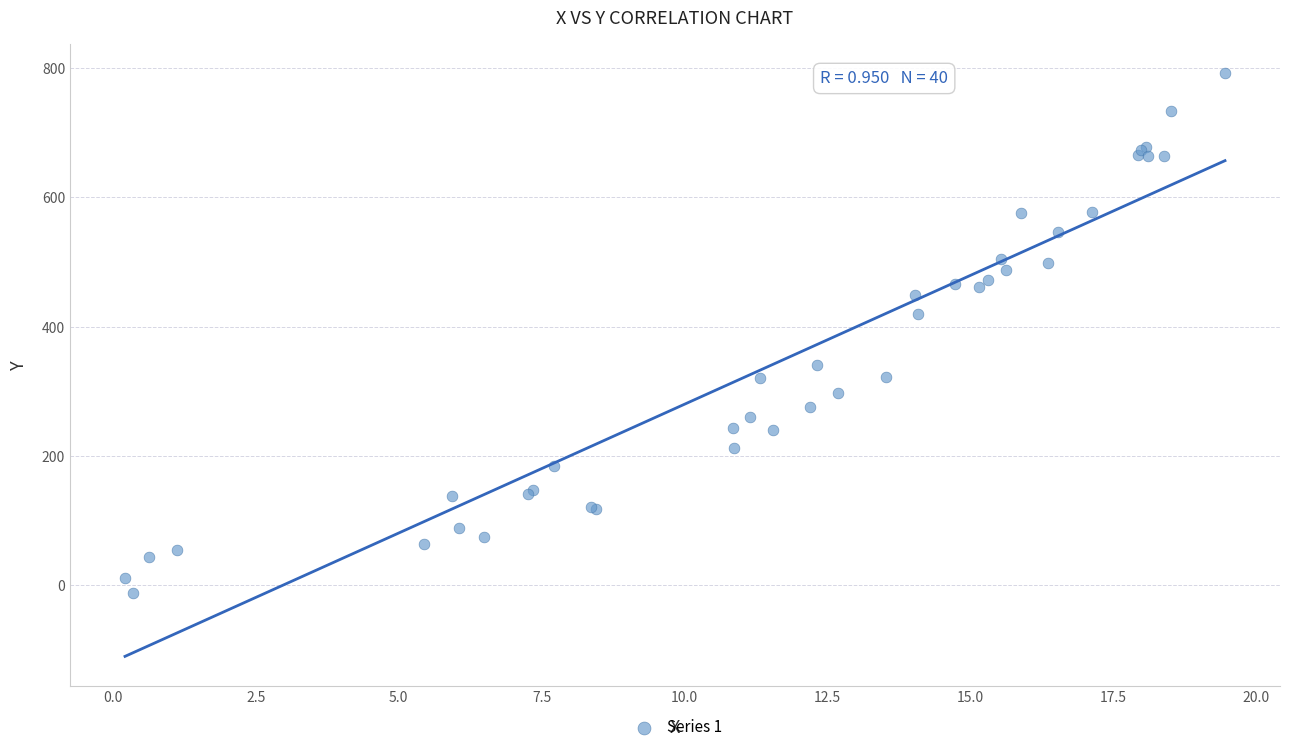

What Y value in the scatter plot is closest to 389?

419.2